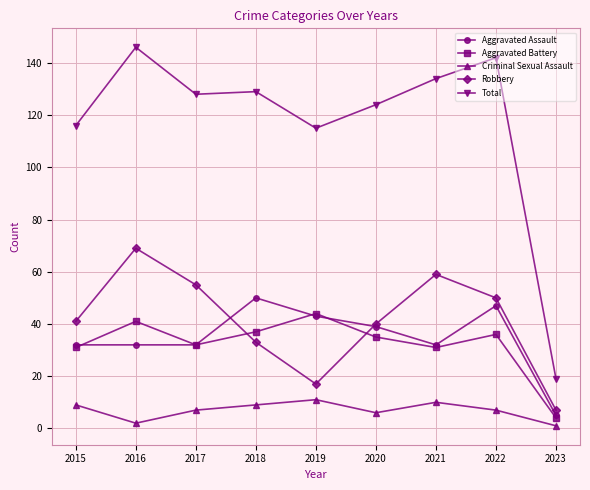

True or false: Aggravated Assault and Total intersect in this chart.

False